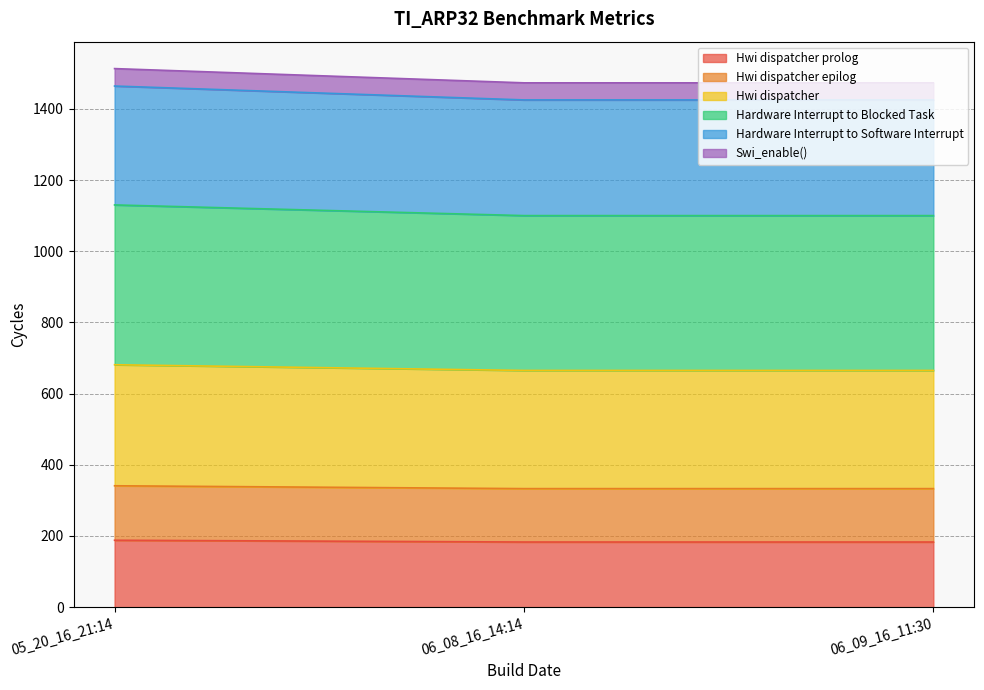

Rank the categories by Hardware Interrupt to Blocked Task value from lowest to highest.

06_08_16_14:14, 06_09_16_11:30, 05_20_16_21:14